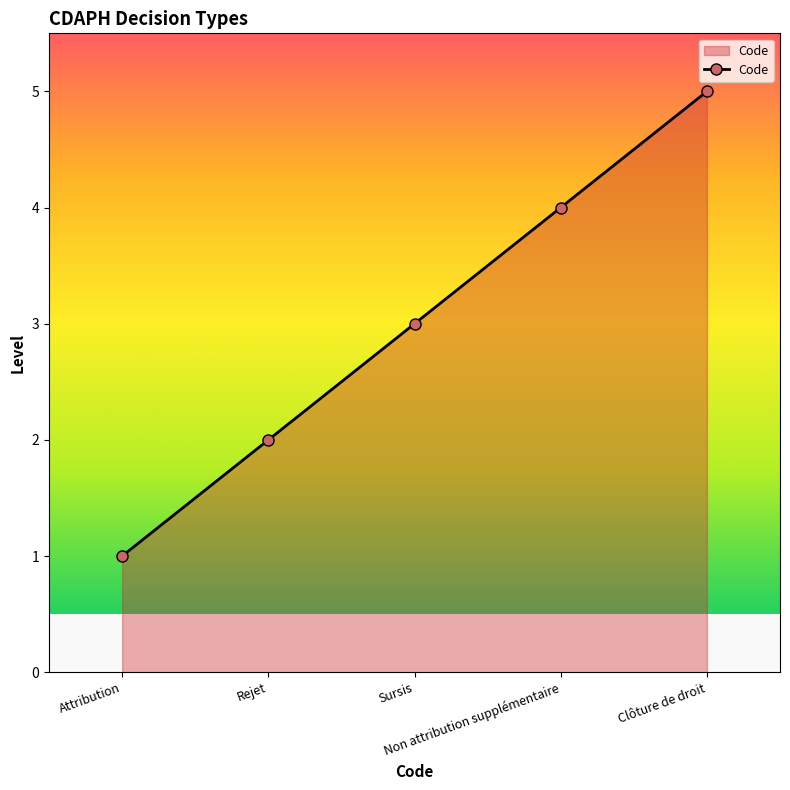

Rank the categories by value from lowest to highest.

Attribution, Rejet, Sursis, Non attribution supplémentaire, Clôture de droit